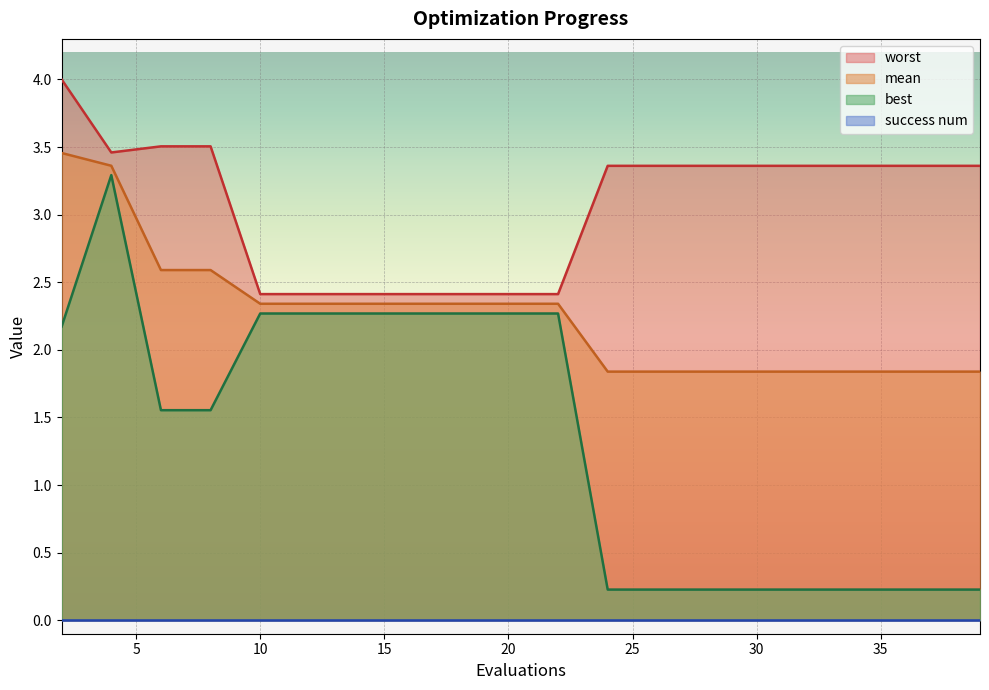

How many worst values are between 2 and 3?

7